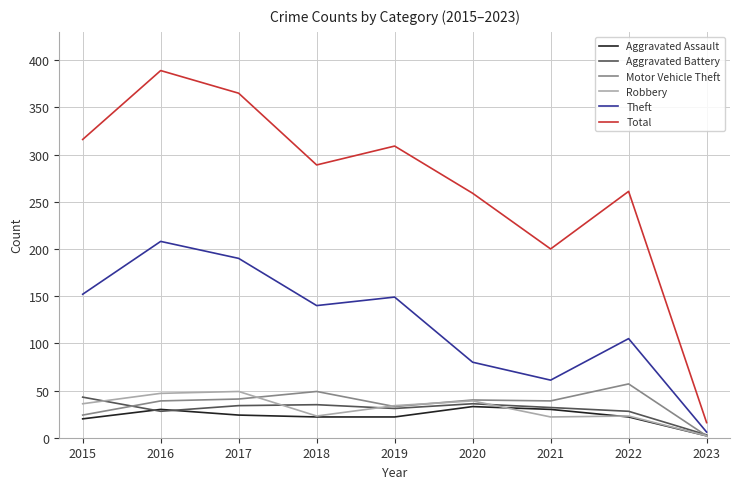

True or false: Total and Theft cross at least once.

False